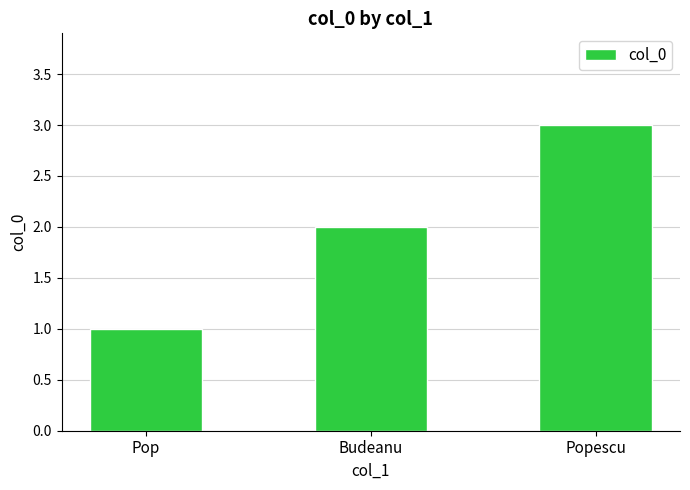

True or false: the data shows 1 at Popescu.

False